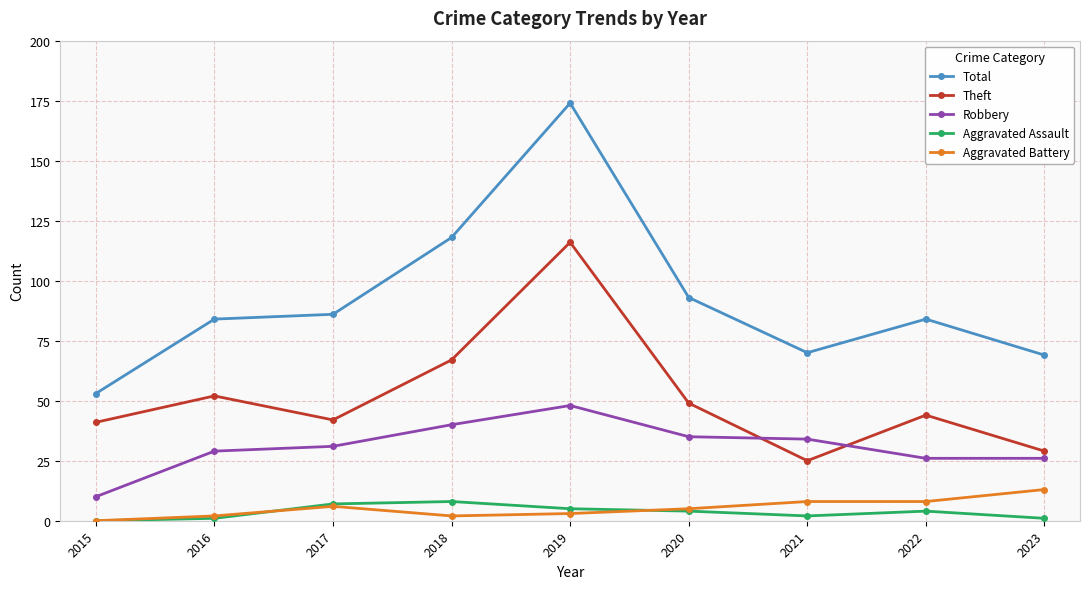

What is the difference between the highest and lowest values at 2015?

53